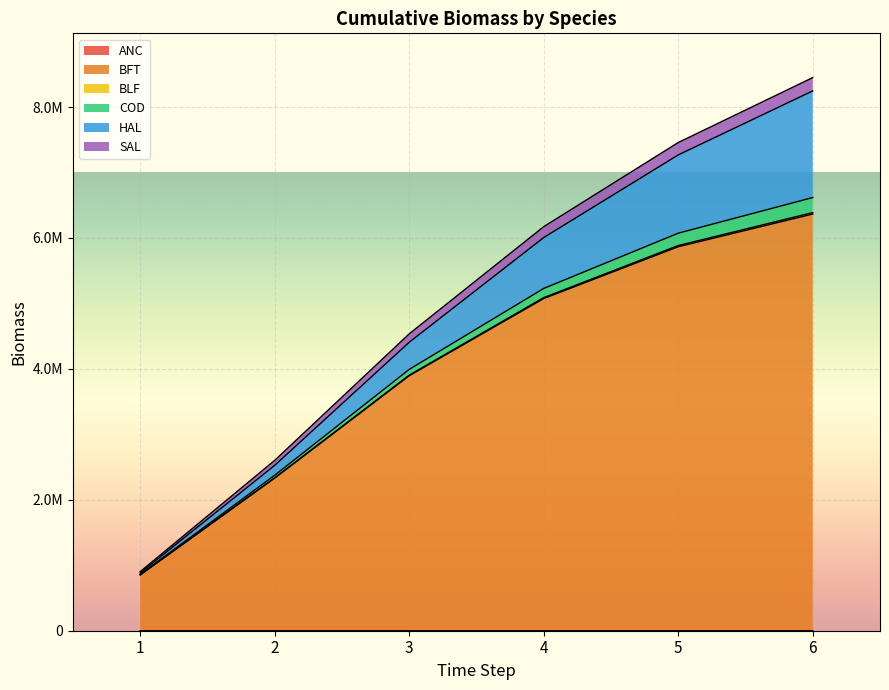

What is the difference between the maximum and minimum values in the BLF series?

7365288.0